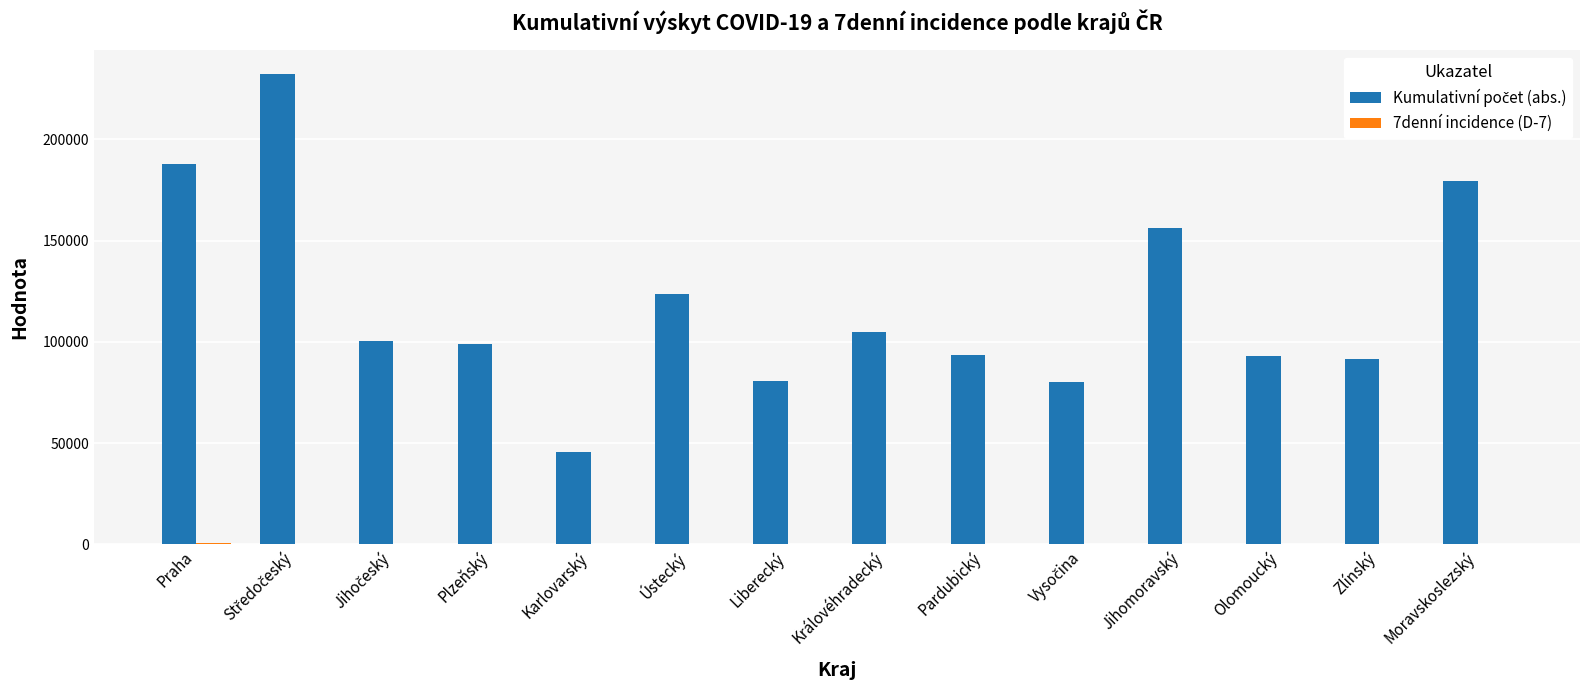

What is the maximum value shown in the chart?

232314